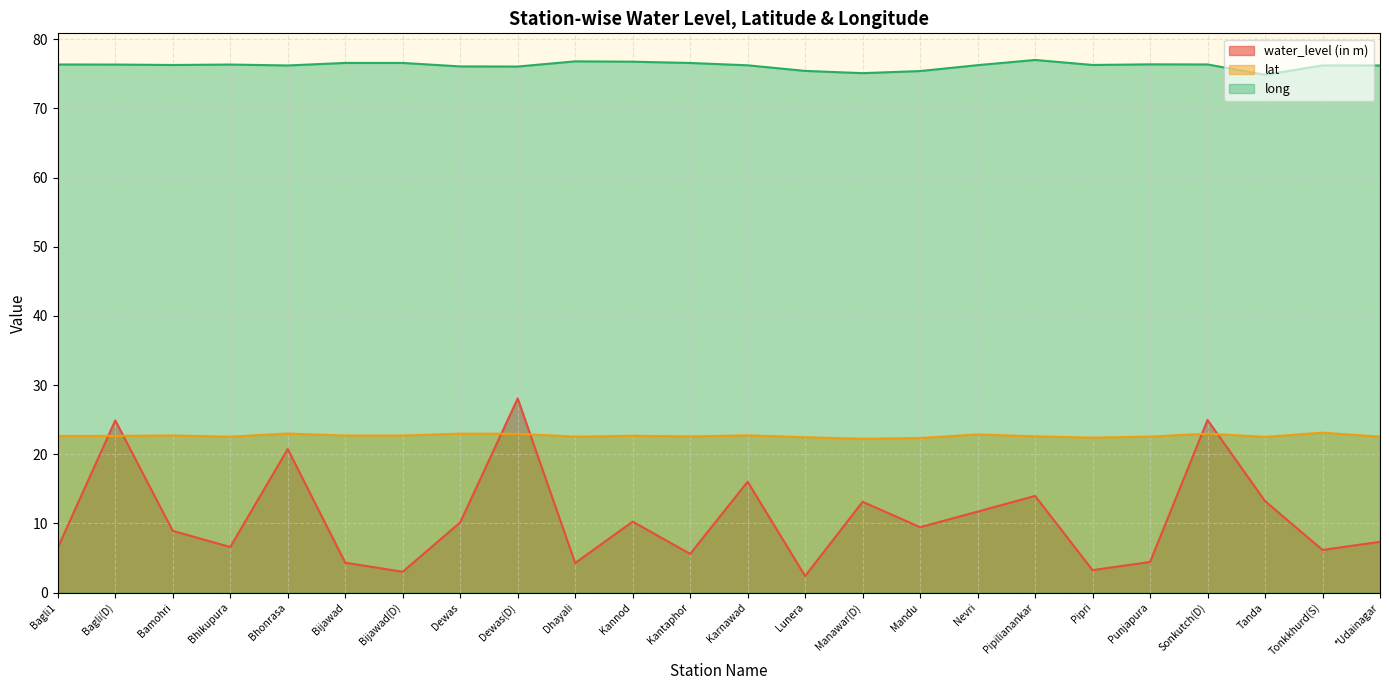

Reading left to right, what are all the values shown in this chart?

water_level (in m): 6.5	24.9	8.9	6.6	20.8	4.3	3.0	10.1	28.1	4.3	10.2	5.6	16.0	2.4	13.1	9.4	11.7	14.0	3.2	4.4	24.9	13.2	6.2	7.3
lat: 22.6	22.6	22.7	22.5	23.0	22.7	22.7	23.0	23.0	22.5	22.7	22.6	22.7	22.5	22.2	22.3	22.9	22.6	22.4	22.5	23.0	22.5	23.1	22.5
long: 76.3	76.3	76.3	76.3	76.2	76.6	76.6	76.1	76.1	76.8	76.8	76.6	76.2	75.4	75.1	75.4	76.2	77.0	76.3	76.4	76.4	74.9	76.2	76.2